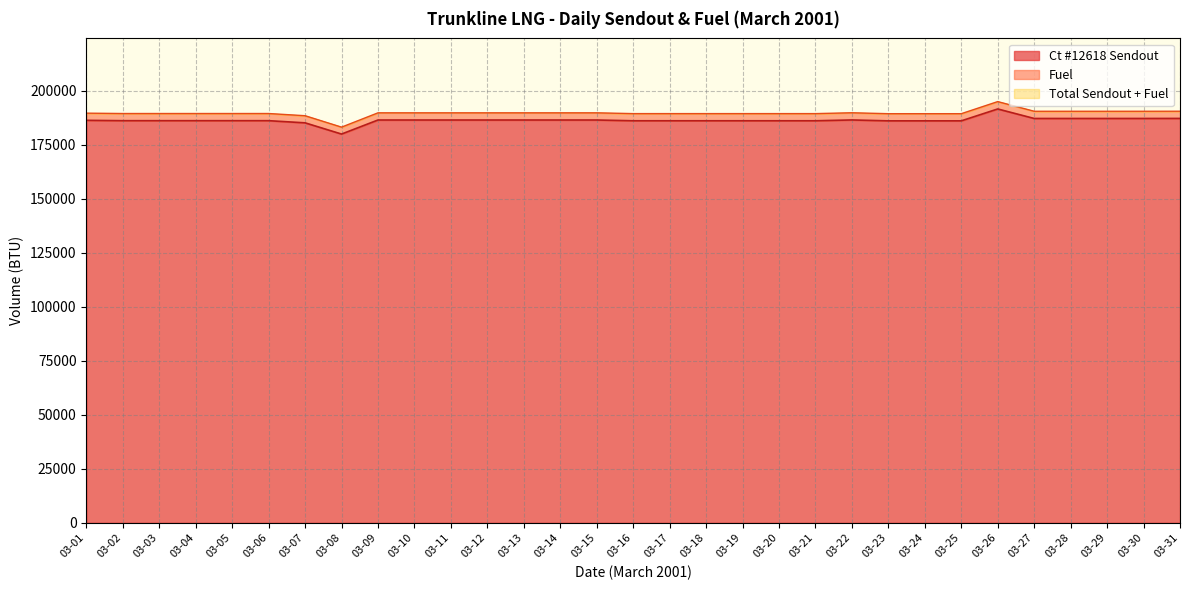

Reading left to right, what are all the values shown in this chart?

Ct #12618 Sendout: 186317	186152	186152	186152	186152	186152	185152	179960	186464	186464	186464	186464	186464	186464	186464	186112	186112	186112	186112	186112	186112	186489	186075	186075	186075	191575	187175	187175	187175	187179	187198
Total Sendout: 189636	189468	189468	189468	189468	189468	188450	183165	189785	189785	189785	189785	189785	189785	189785	189427	189427	189427	189427	189427	189427	189811	189389	189389	189389	194987	190509	190509	190509	190513	190532